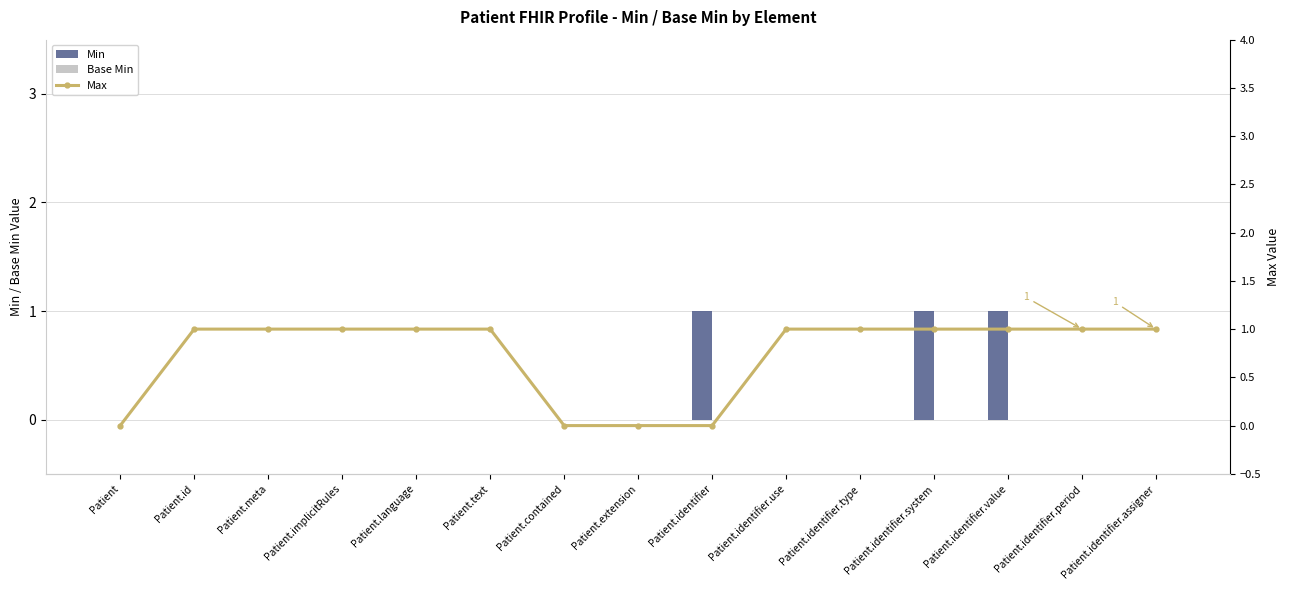

How many categories are shown in the chart?

15